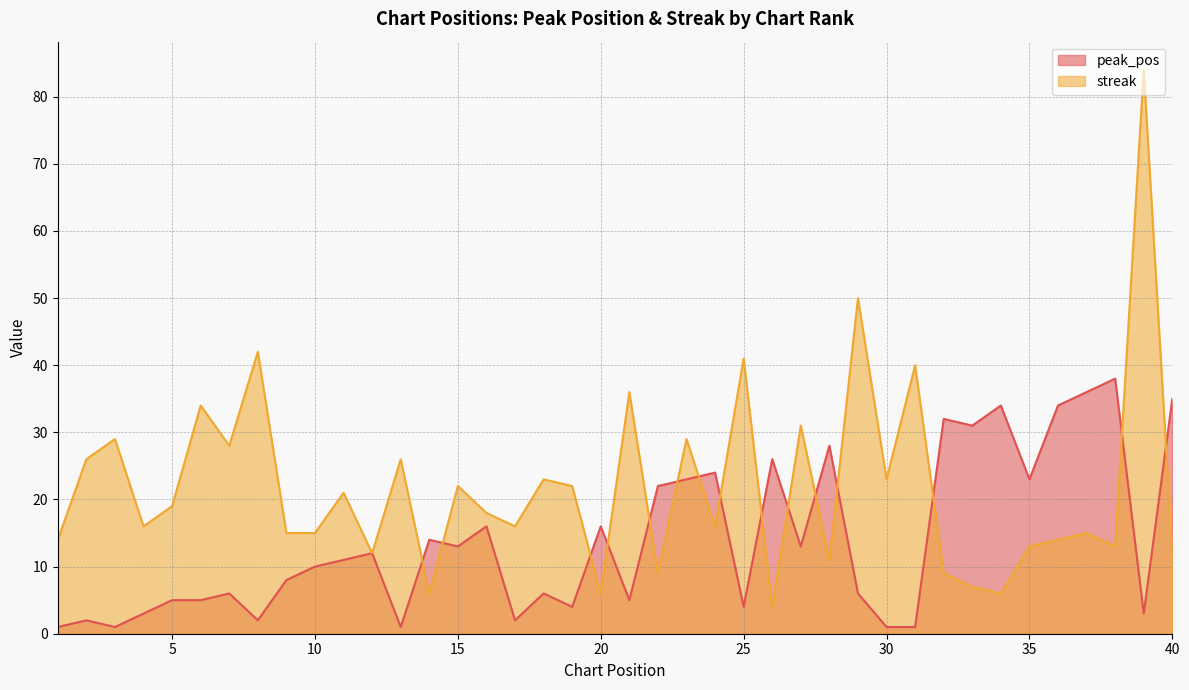

Where is the first local minimum for peak_pos?

3